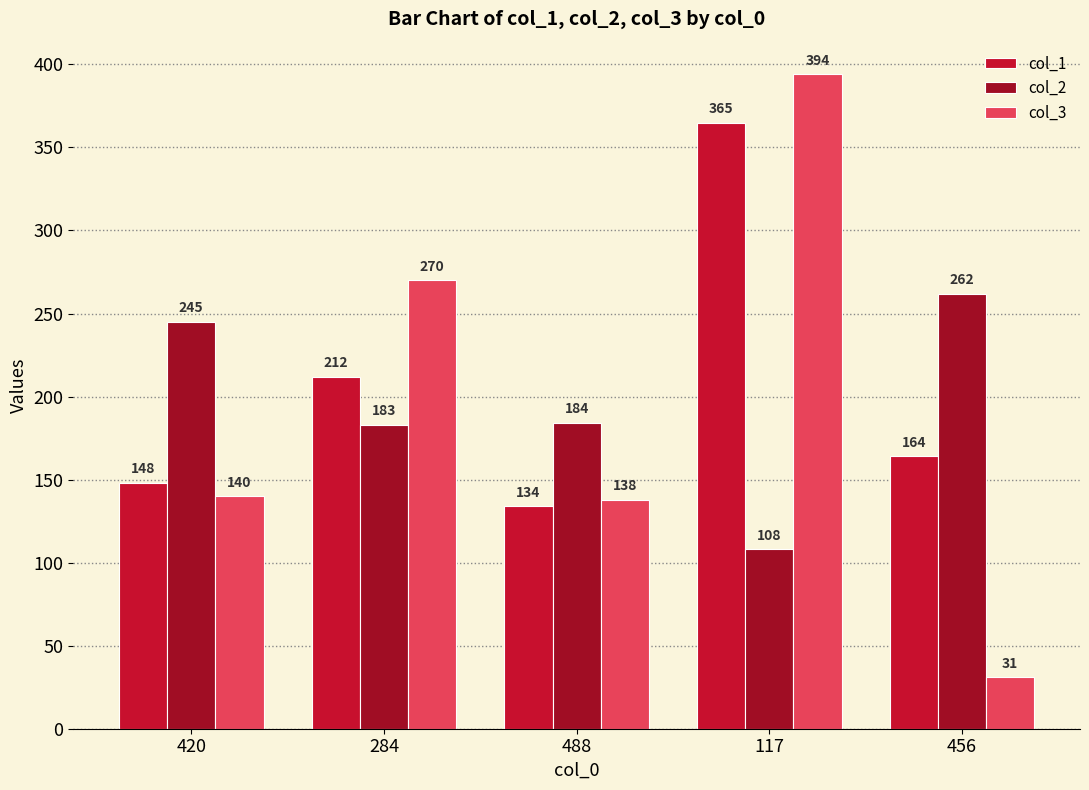

List the series in order of their peak value, lowest first.

col_2, col_1, col_3